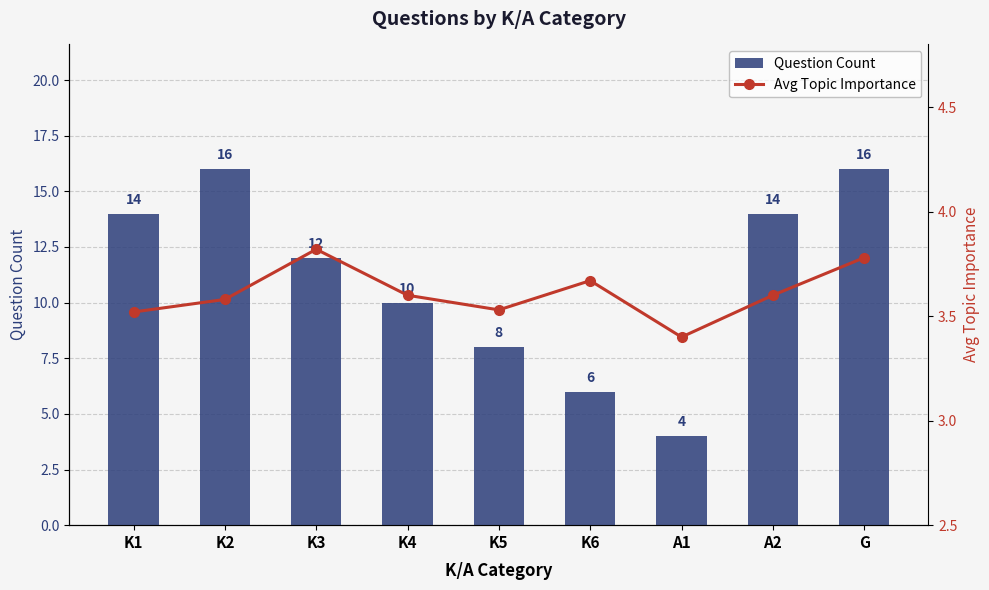

What are all the series names shown in the legend?

Question Count, Avg Topic Importance